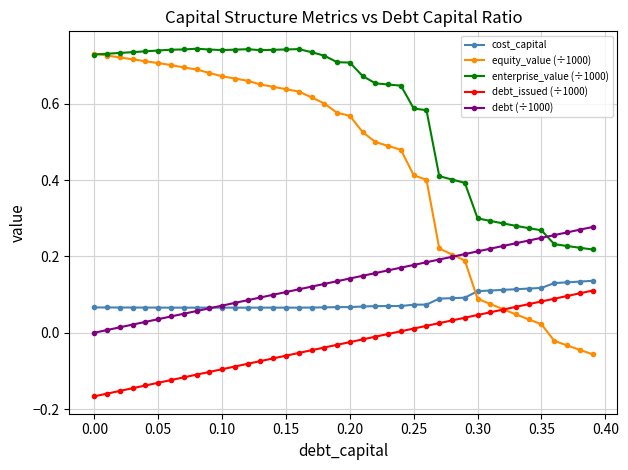

How many times do equity_value (÷1000) and cost_capital cross each other?

1